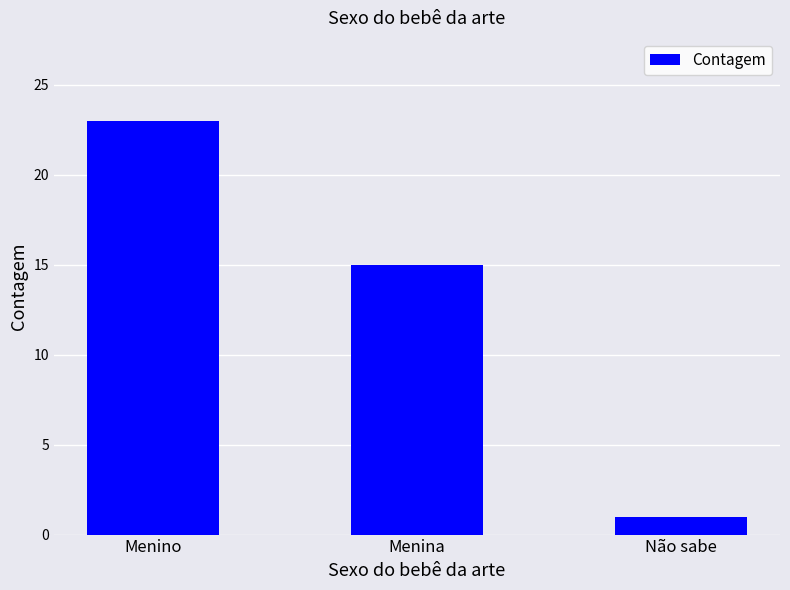

List the labels in order of value, largest first.

Menino, Menina, Não sabe